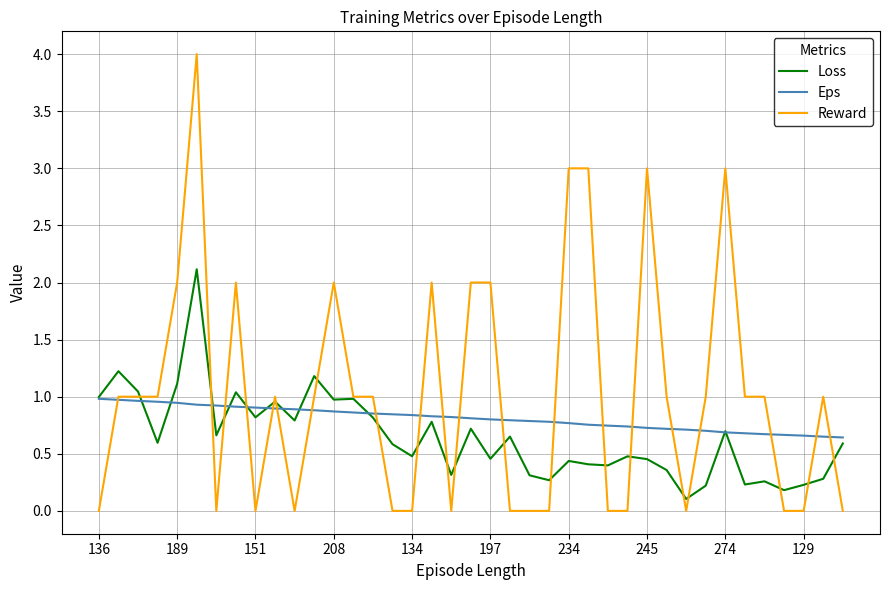

True or false: Reward and Eps cross at least once.

True